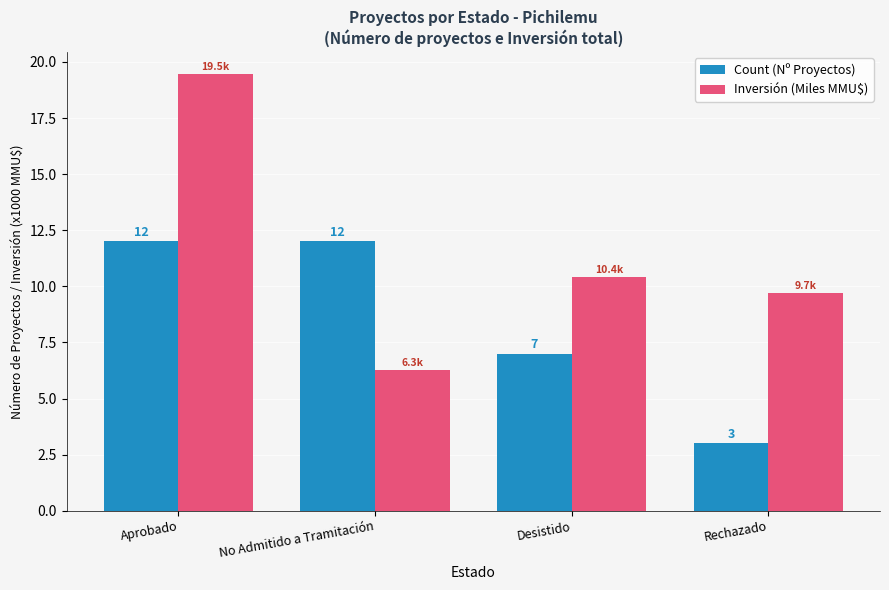

True or false: Inversión (Miles MMU$) has a value of 10.4 at Desistido.

True